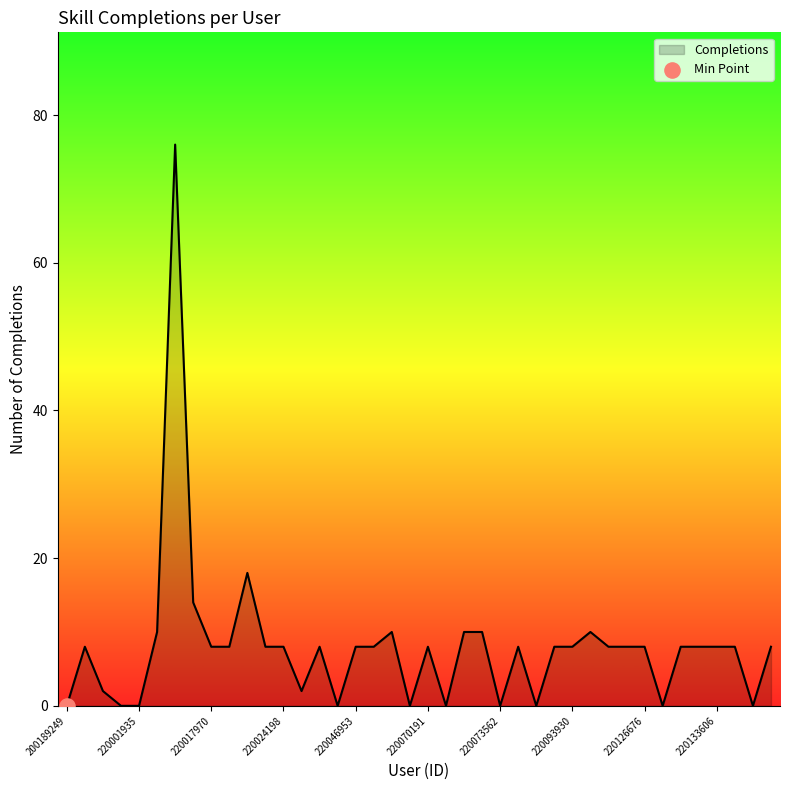

What is the maximum value shown in the chart?

76